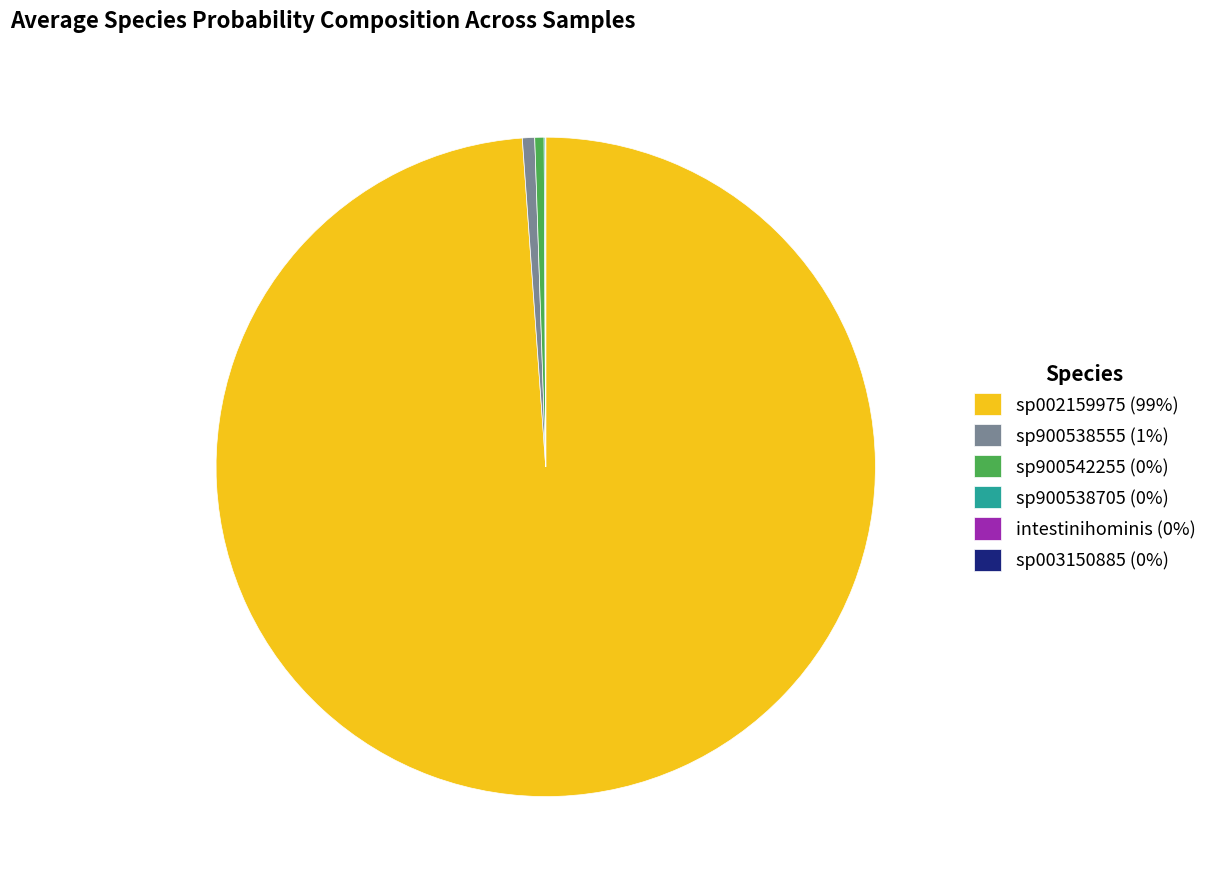

True or false: sp900538555 (1%) accounts for 15% of the total.

False